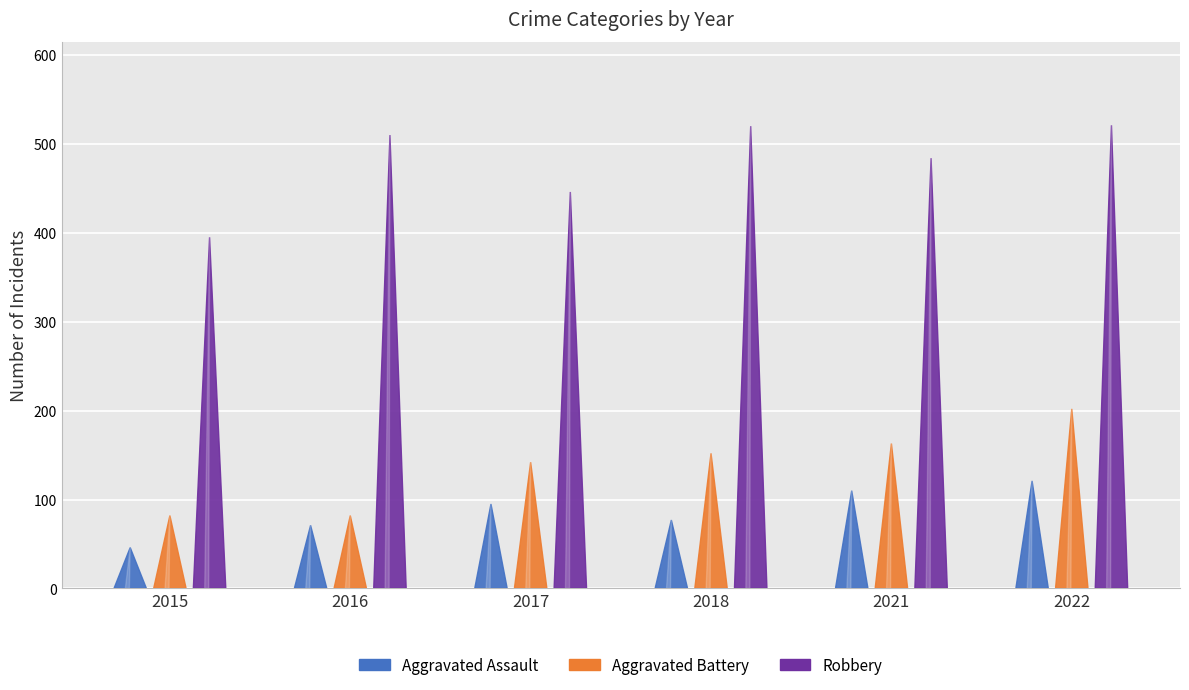

Reading left to right, transcribe all the data shown in this chart.

Aggravated Assault: 46	71	95	77	110	121
Aggravated Battery: 82	82	142	152	163	202
Robbery: 395	510	446	520	484	521